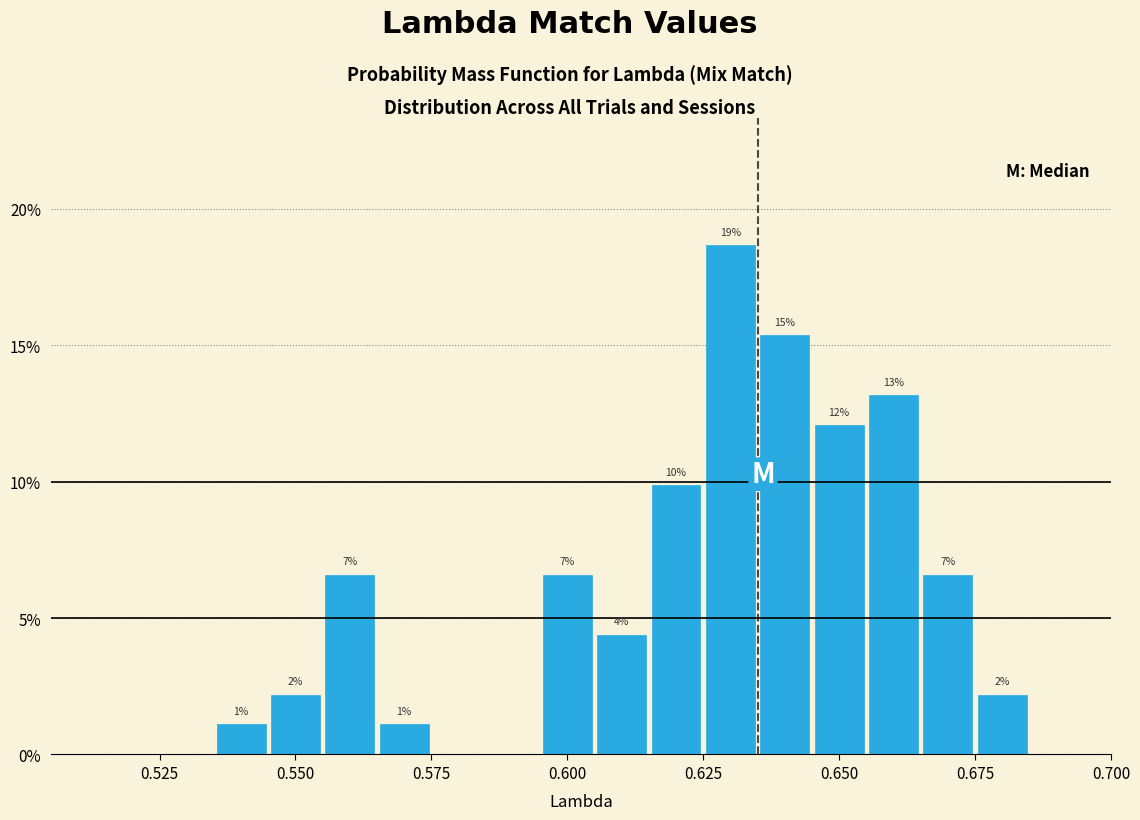

Around what value on the x-axis is the tallest bar? Give the approximate position of its centre, as read against the axis.

0.630